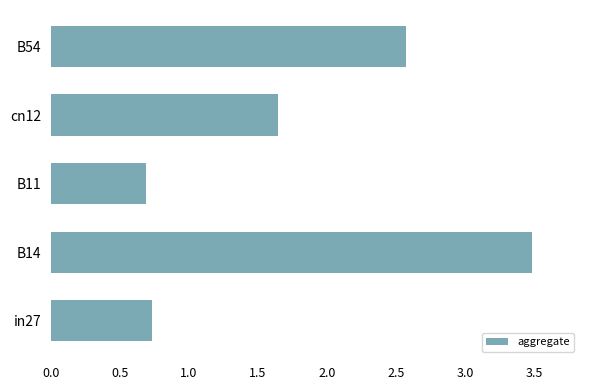

What is the average value?

1.8